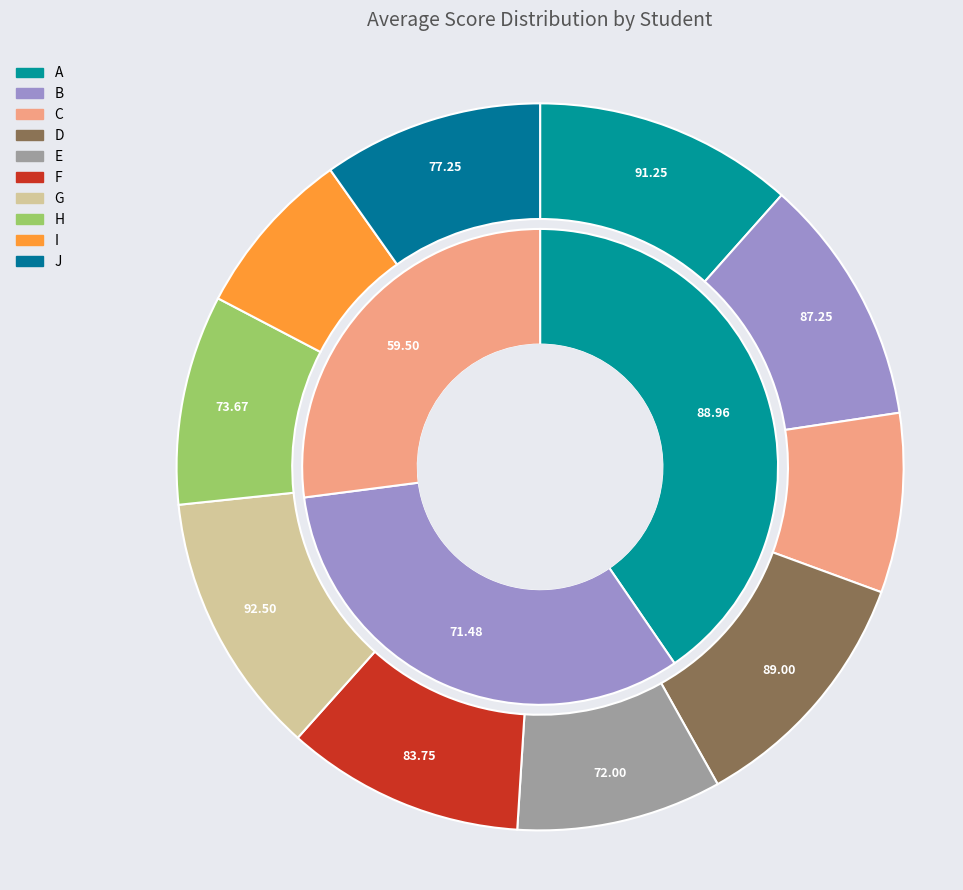

Rank the categories by value from lowest to highest.

third class, second class, first class